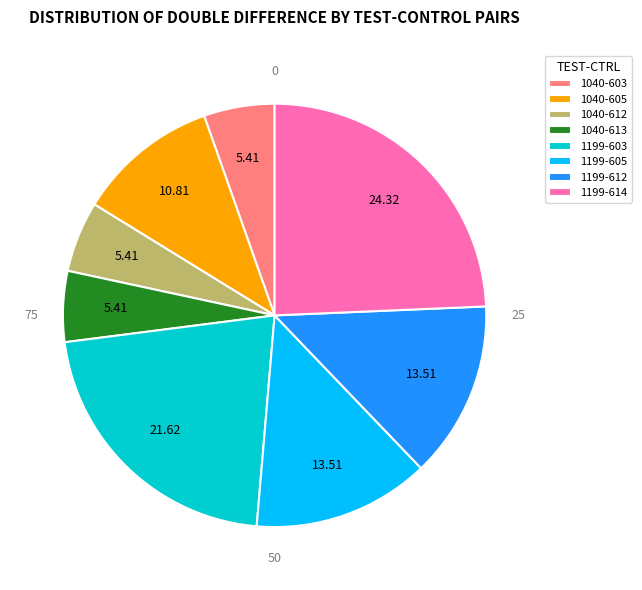

Combined, do 1040-613 and 1199-612 account for over 50%?

No